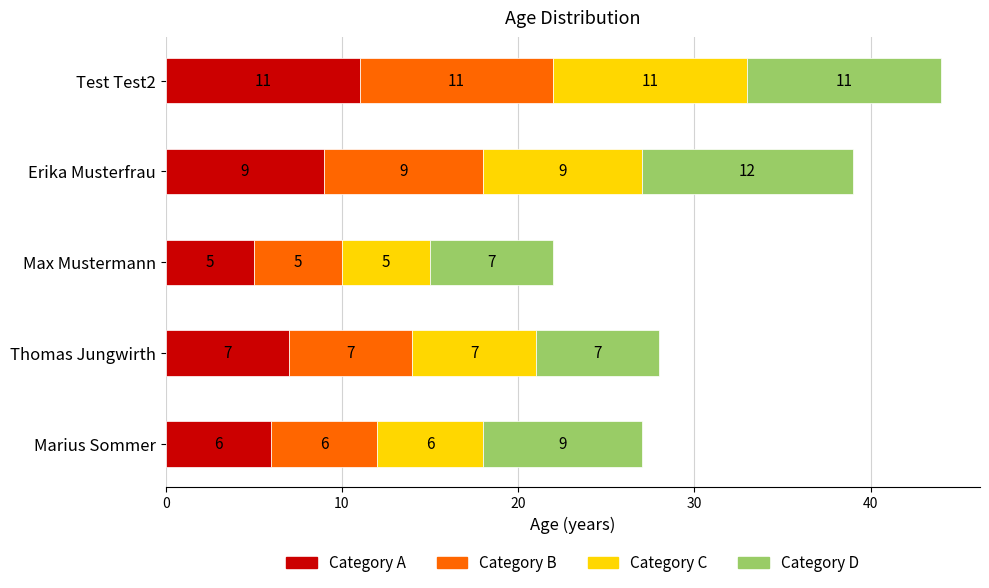

What is the approximate value of Category A at Max Mustermann?

5